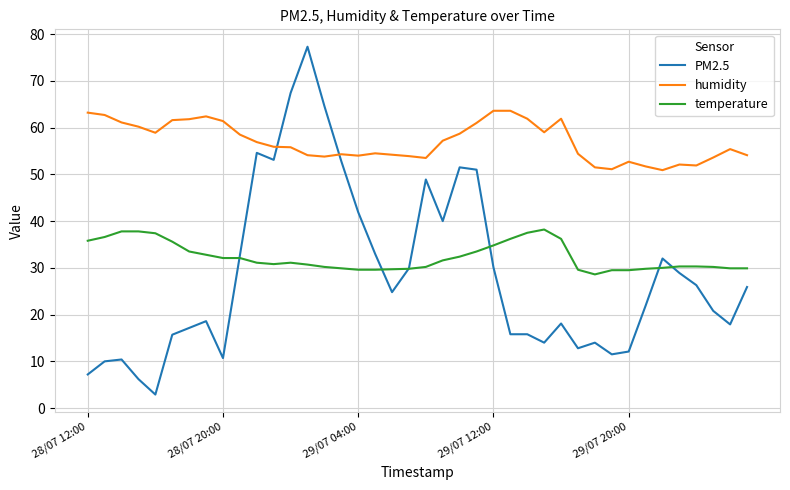

What are all the series names shown in the legend?

PM2.5, humidity, temperature